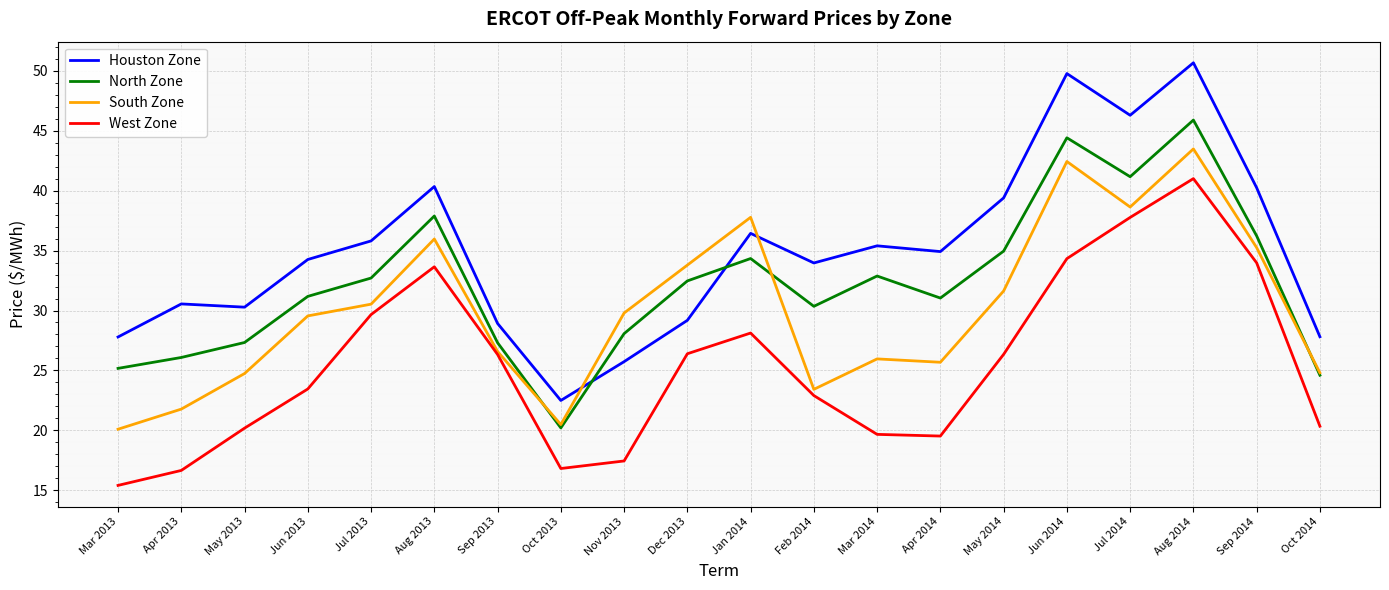

List the series in order of their peak value, highest first.

Houston Zone, North Zone, South Zone, West Zone